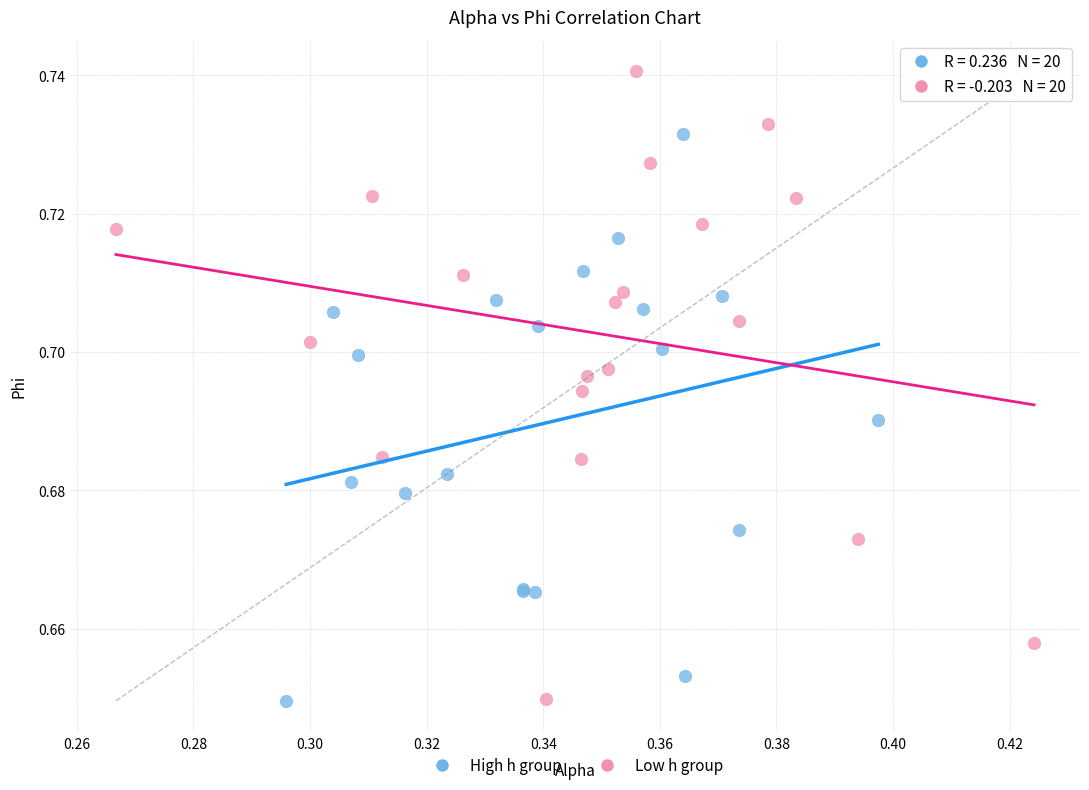

Which series reaches the maximum Y coordinate?

Low h group